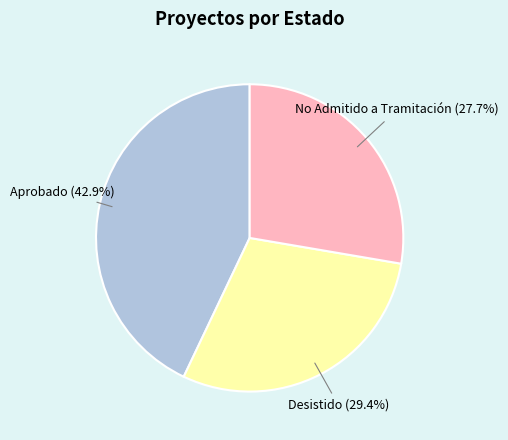

How many slices are in this pie chart?

3